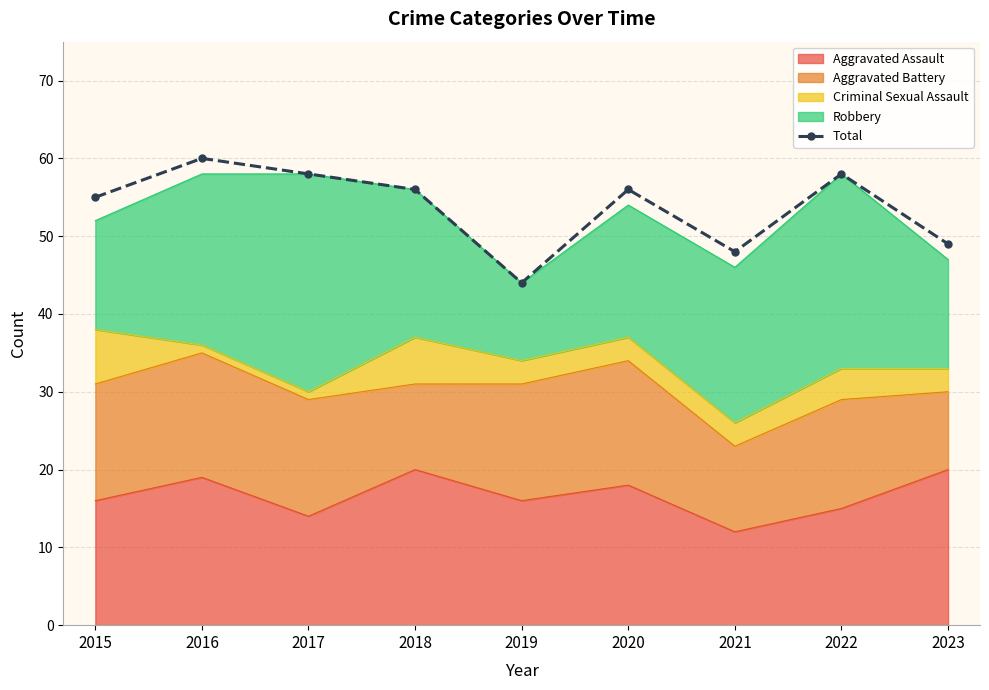

True or false: the data shows 87 at 2023.

False